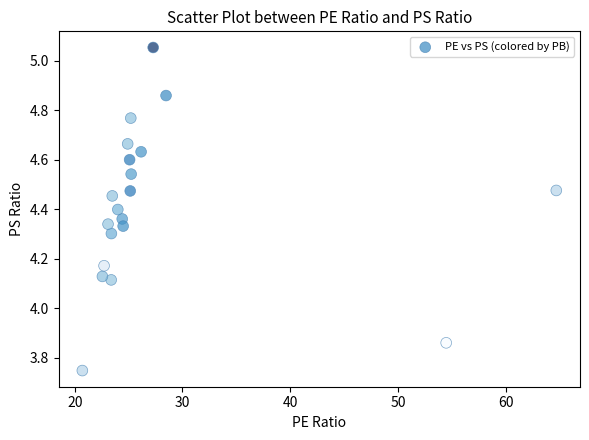

What is the range of Y values (max minus min)?

1.3